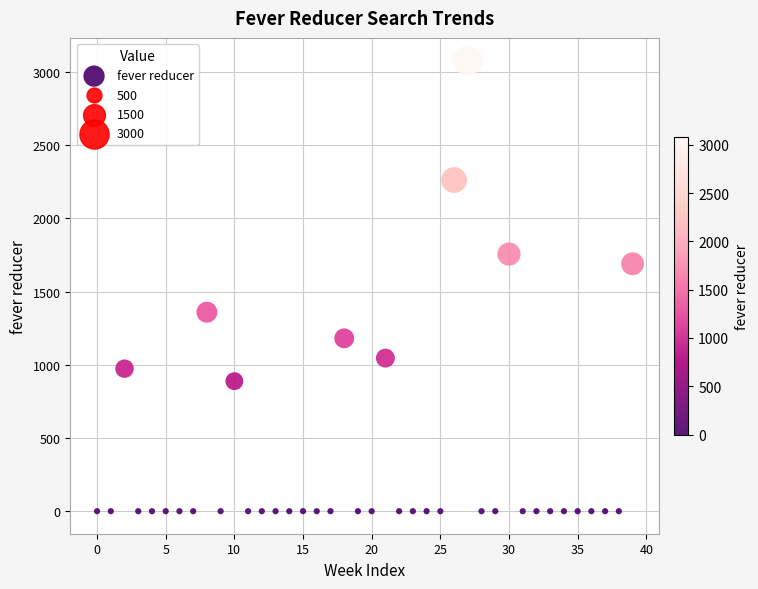

What is the range of Y values (max minus min)?

3079.5